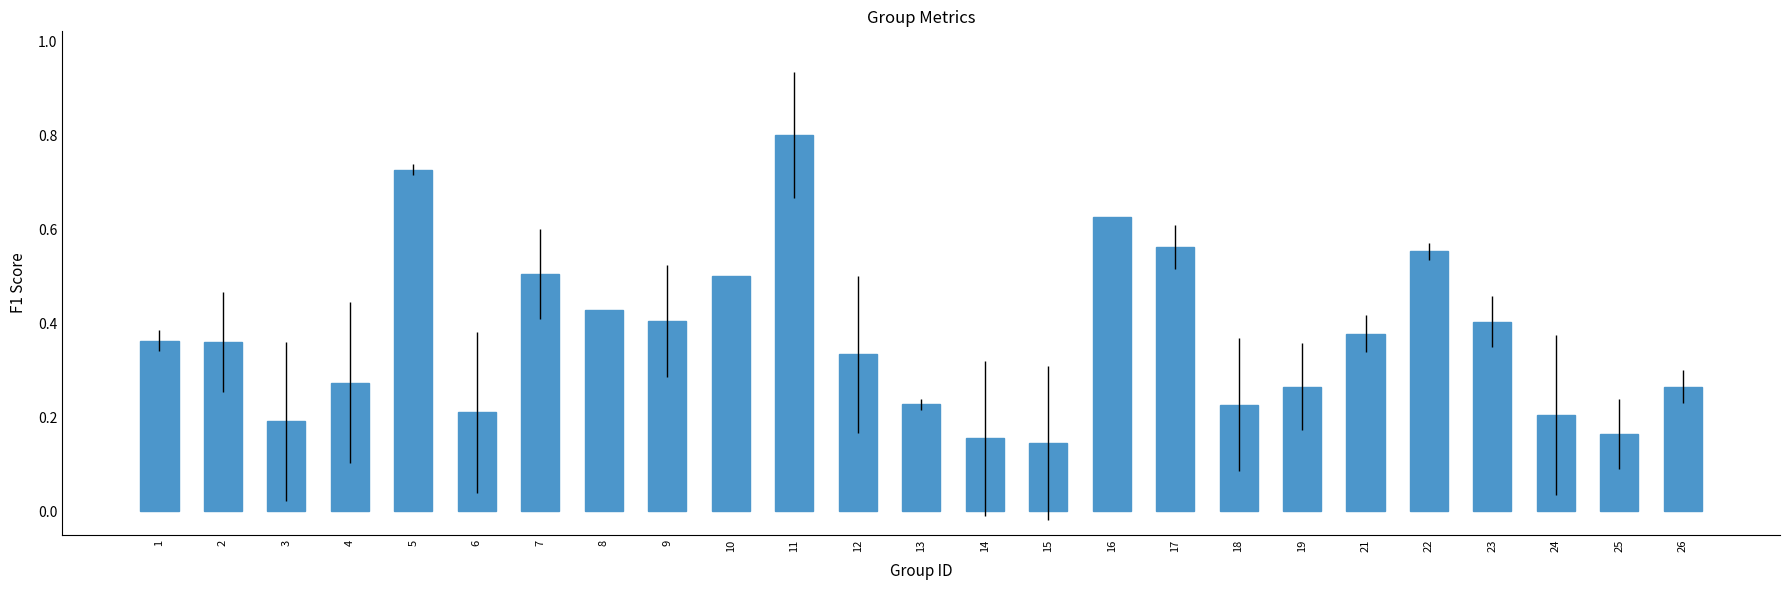

Which label corresponds to the largest value in the chart?

11